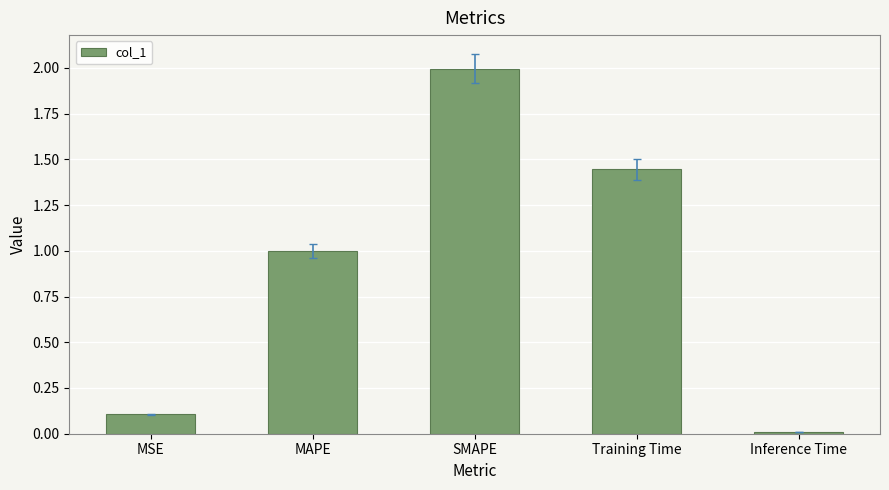

At which category does the chart reach its minimum across all series?

Inference Time